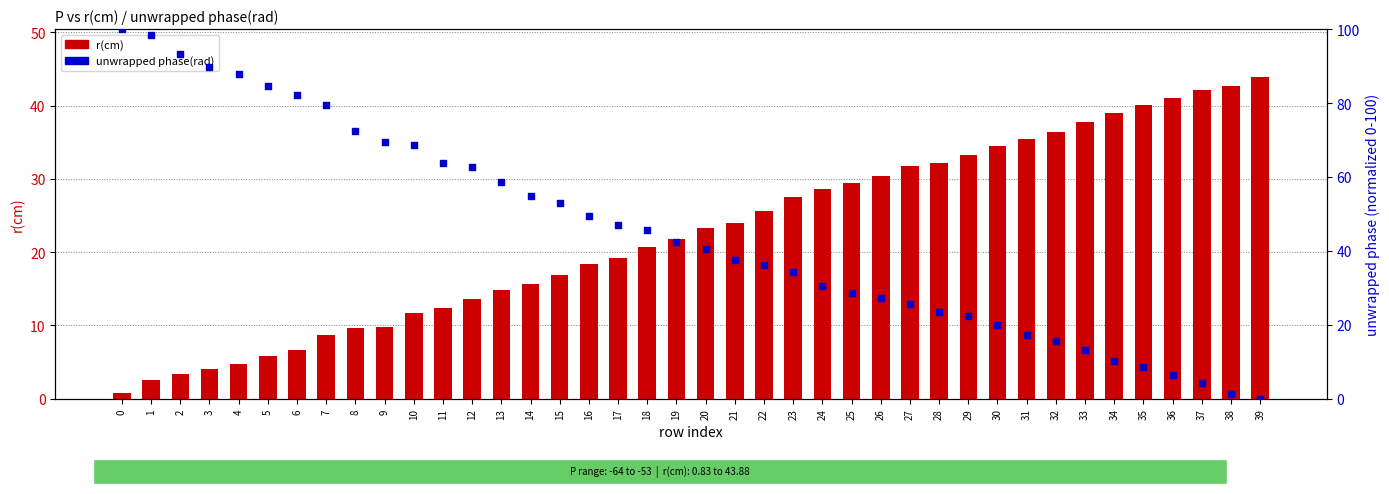

At how many categories does at least one series exceed 74?

8